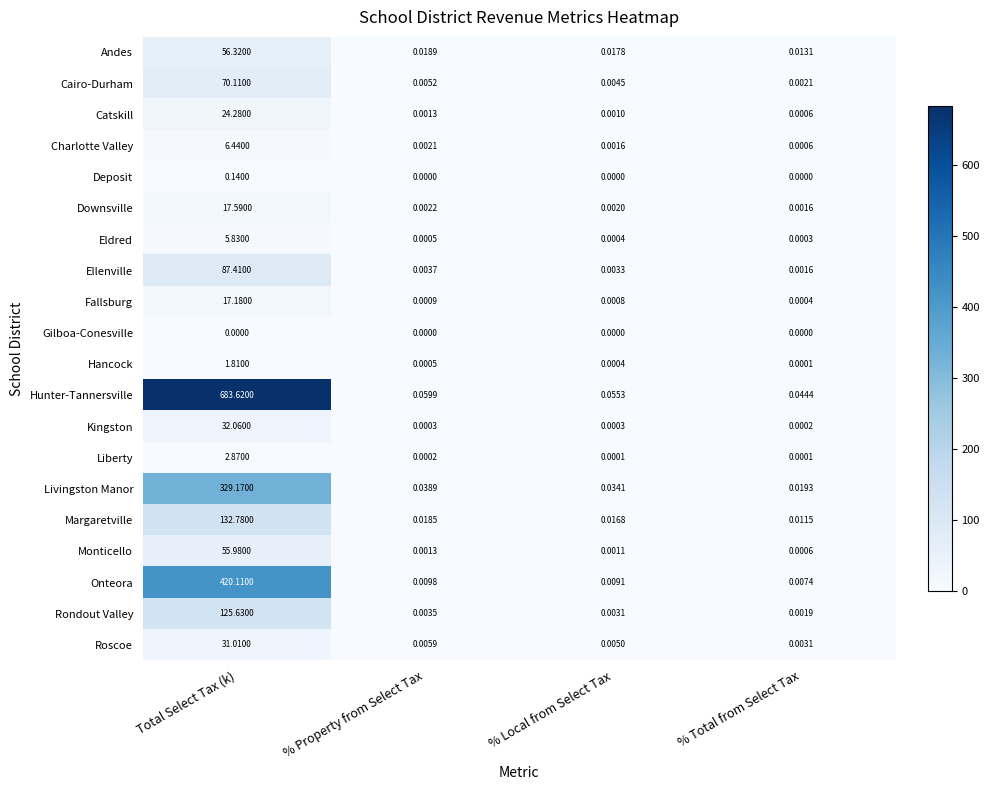

Which series changed the most between Total Select Tax (k) and % Property from Select Tax?

Hunter-Tannersville